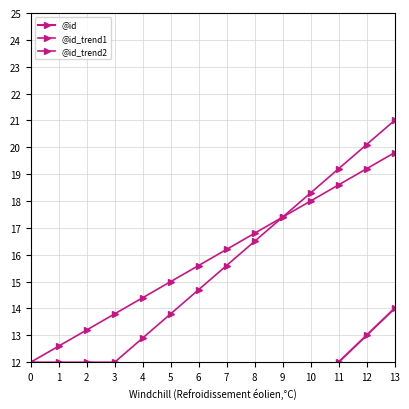

Is it true that @id_trend1 equals 17.4 at 9?

True